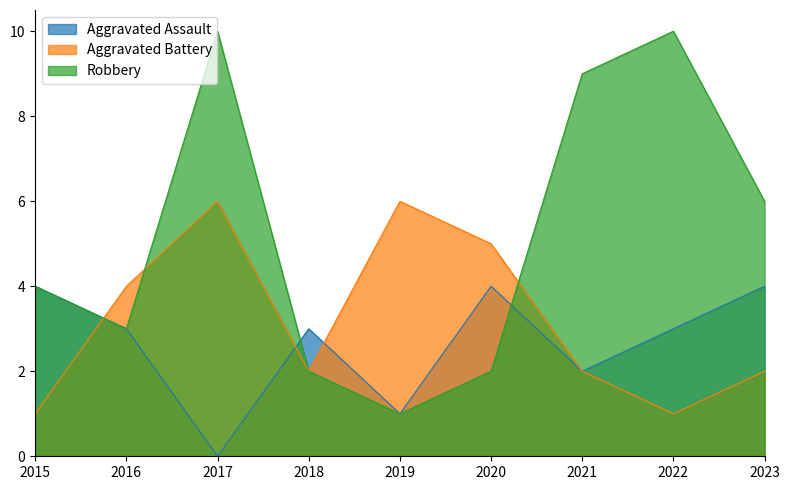

How many data points does each series have?

9